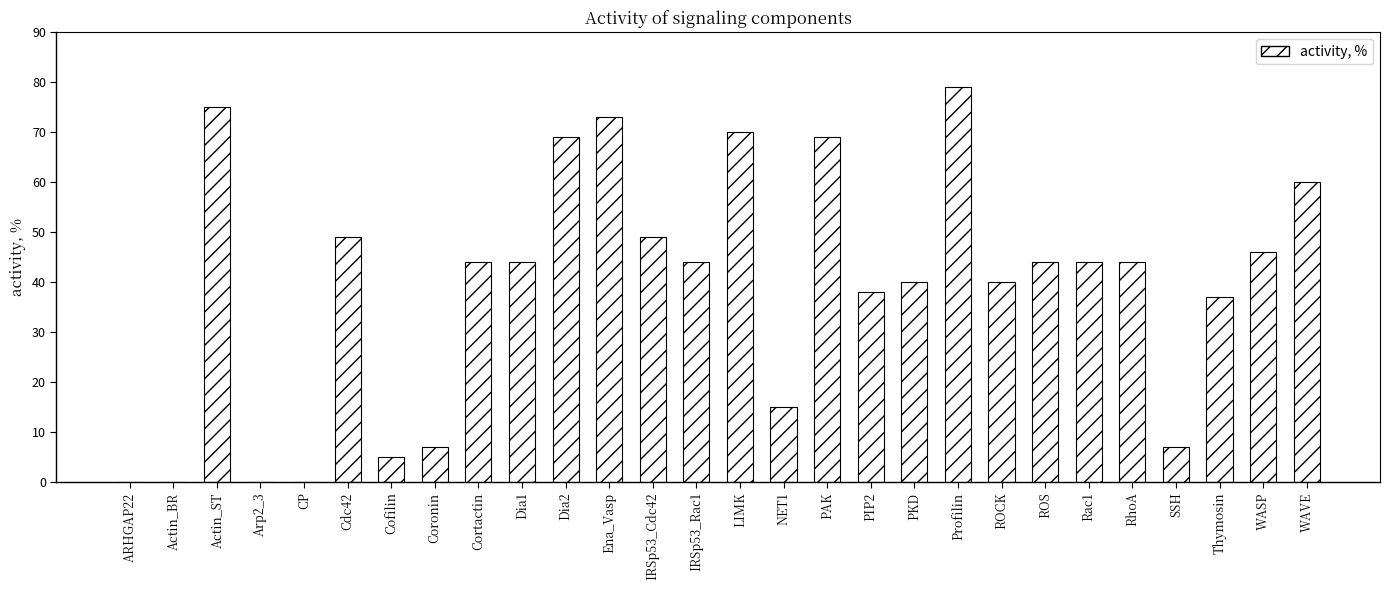

Between Cofilin and Coronin, which is larger?

Coronin